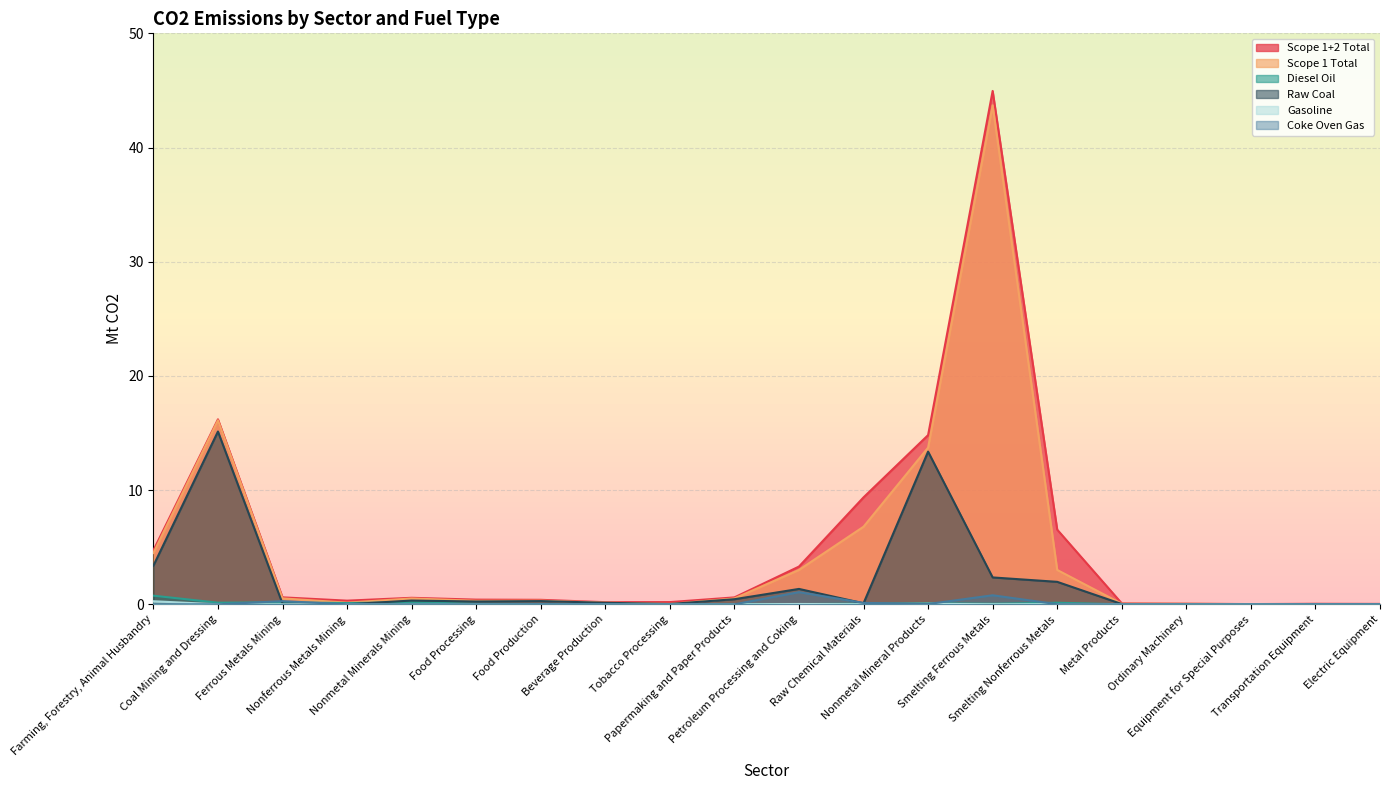

What are all the series names shown in the legend?

Scope 1+2 Total, Scope 1 Total, Diesel Oil, Raw Coal, Gasoline, Coke Oven Gas